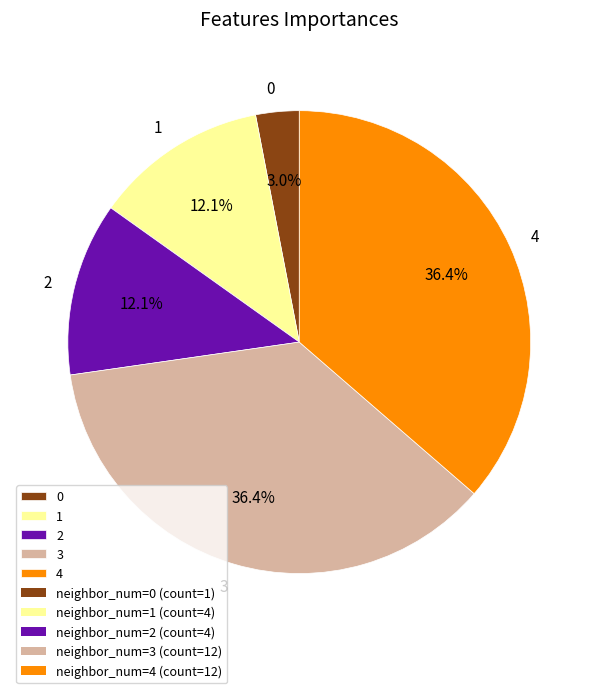

Combined, do 2 and 0 account for over 50%?

No